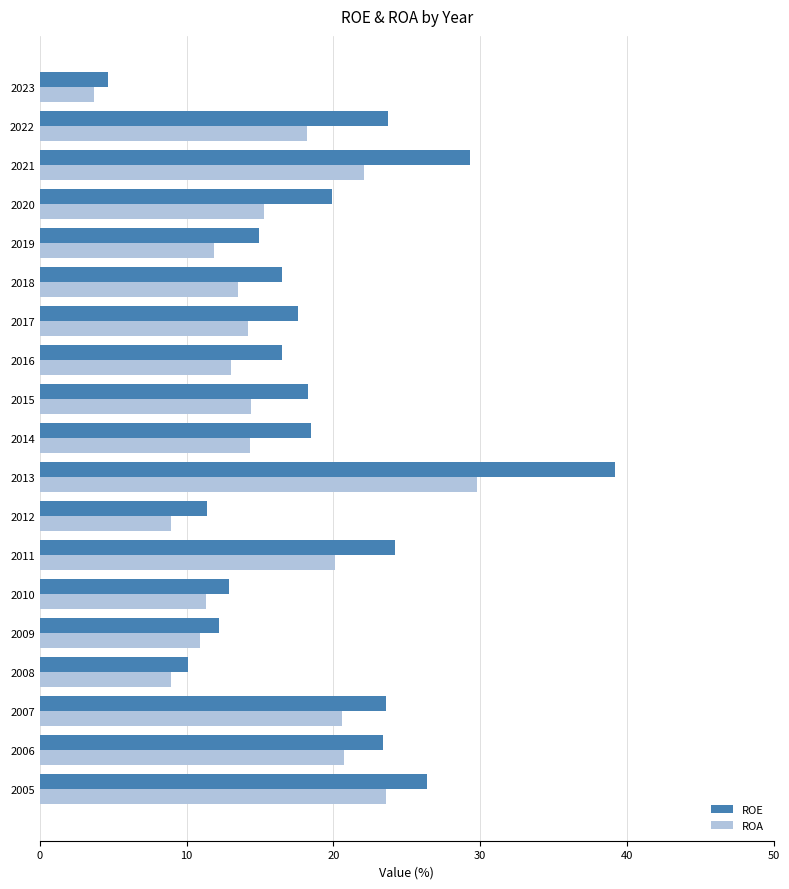

At which label does ROA reach its minimum?

2023